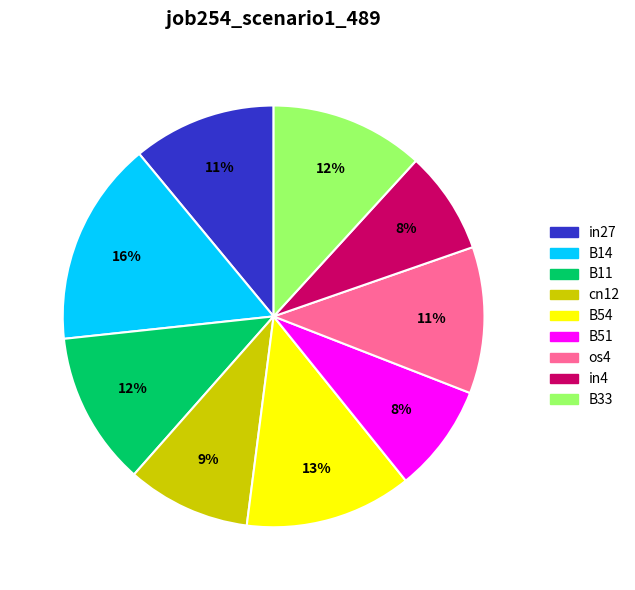

True or false: cn12 accounts for 9% of the total.

True